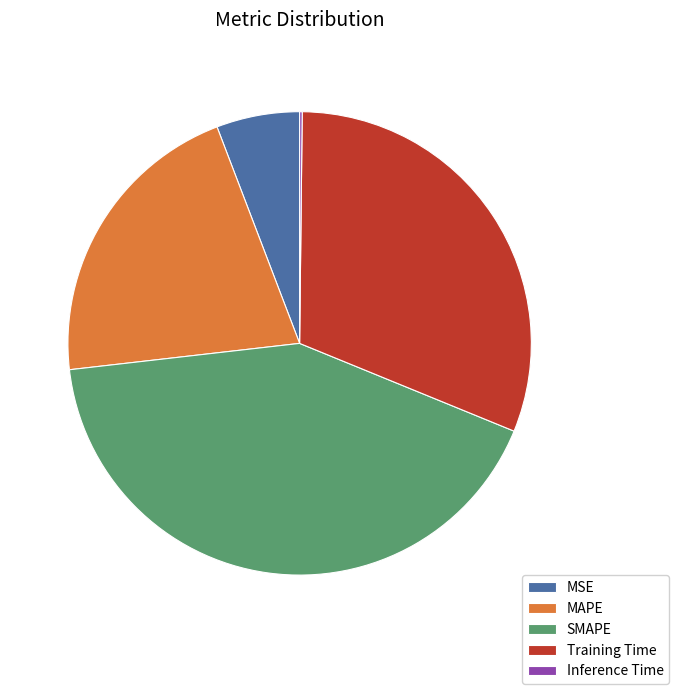

True or false: MAPE accounts for 21% of the total.

True